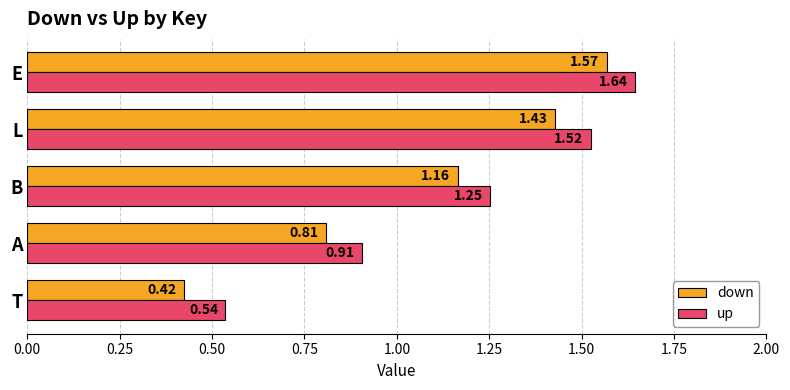

Which series has the largest range (max minus min)?

down